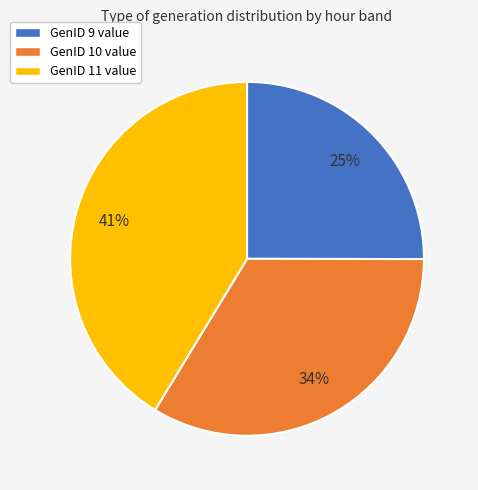

Count the number of slices in the pie.

3